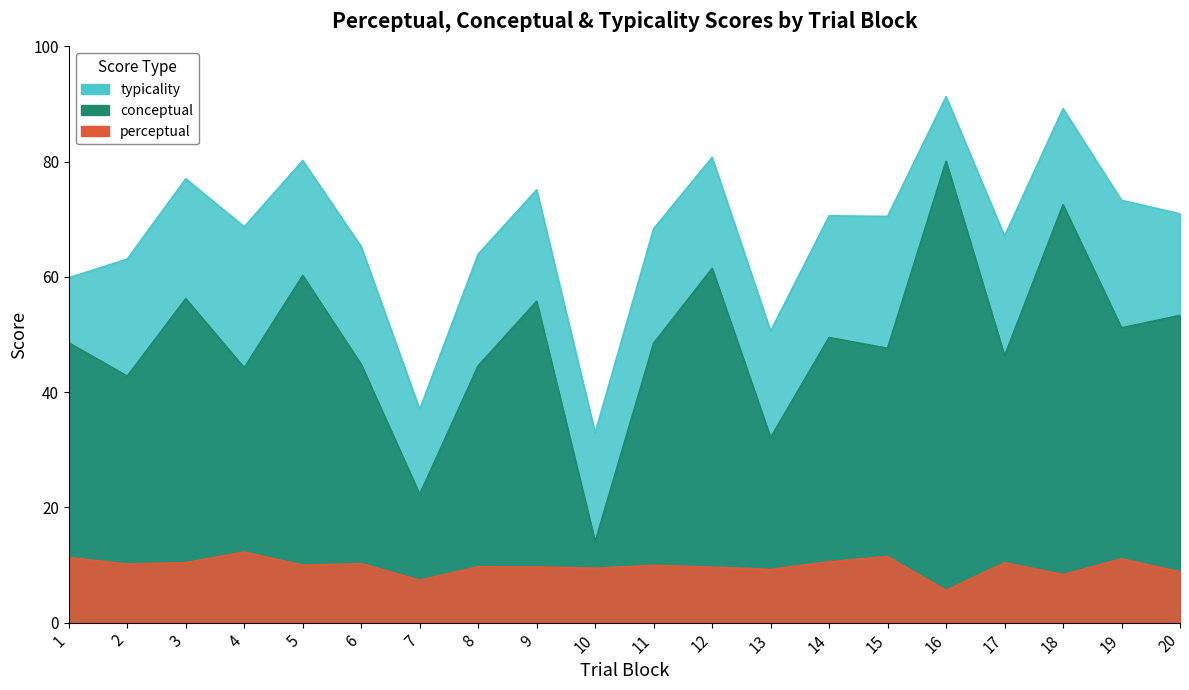

True or false: conceptual has a value of 55.8 at 9.

True